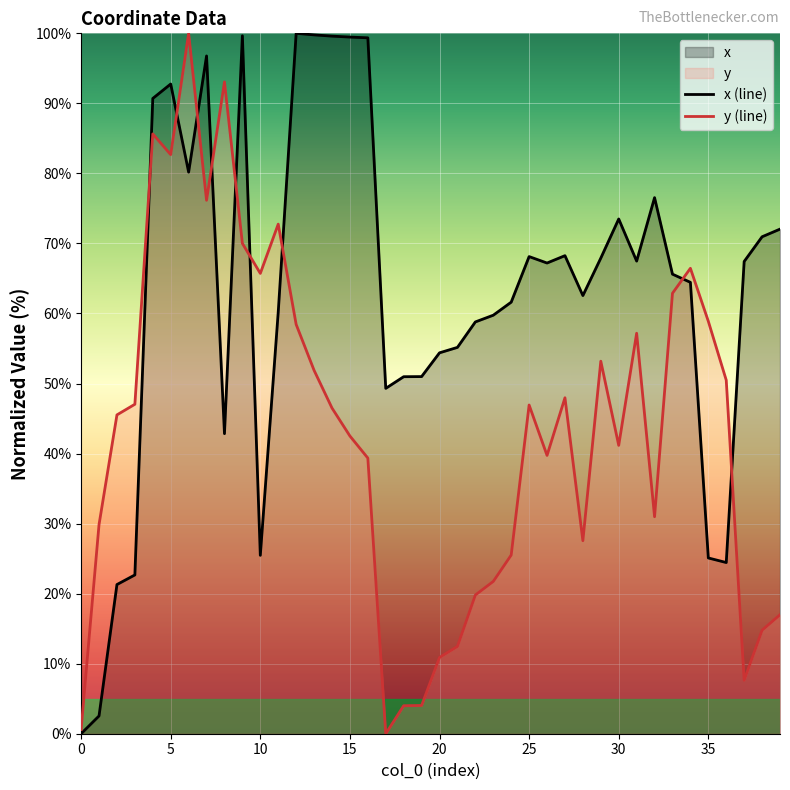

What is the sum of all y values?

1729.0